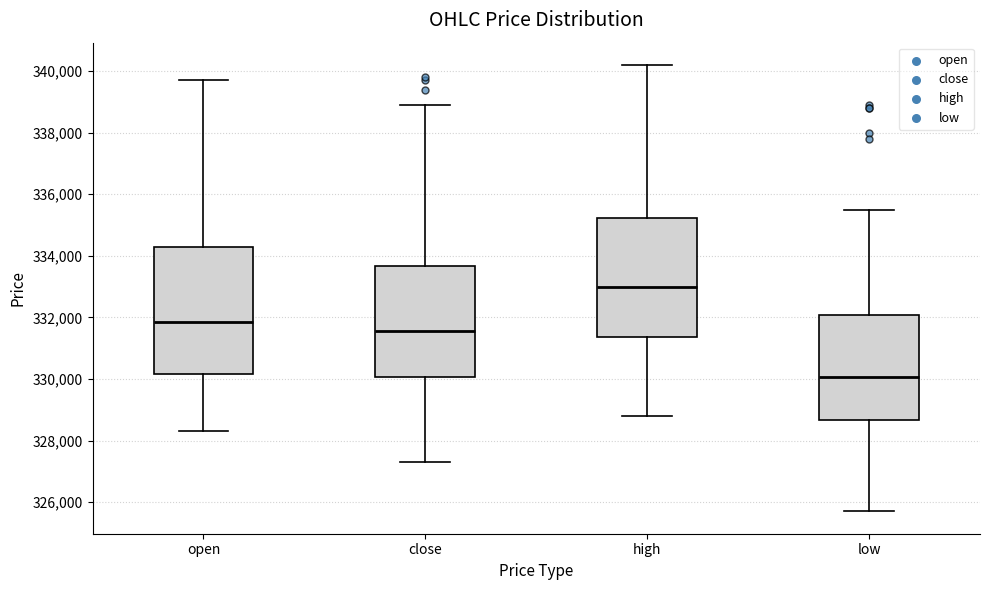

Which box's median line is the lowest?

low